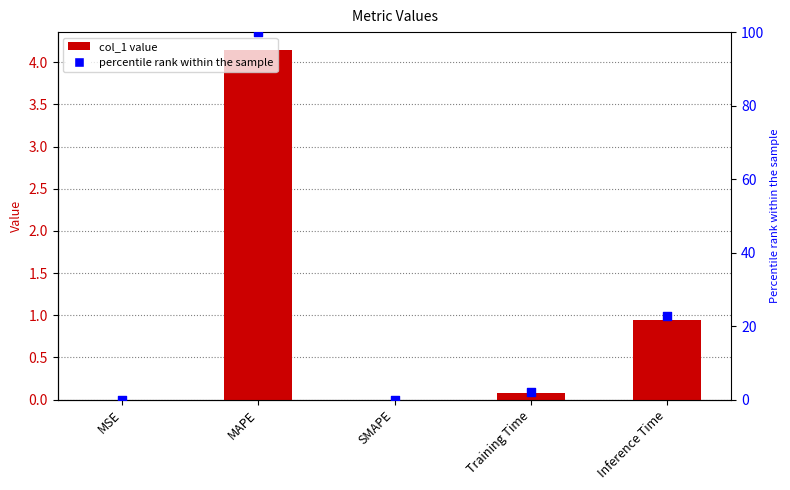

Which series contains the lowest Y value?

col_1